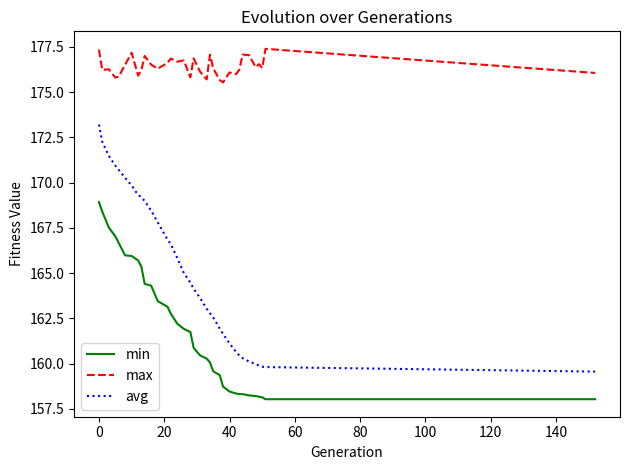

True or false: avg and min intersect in this chart.

False